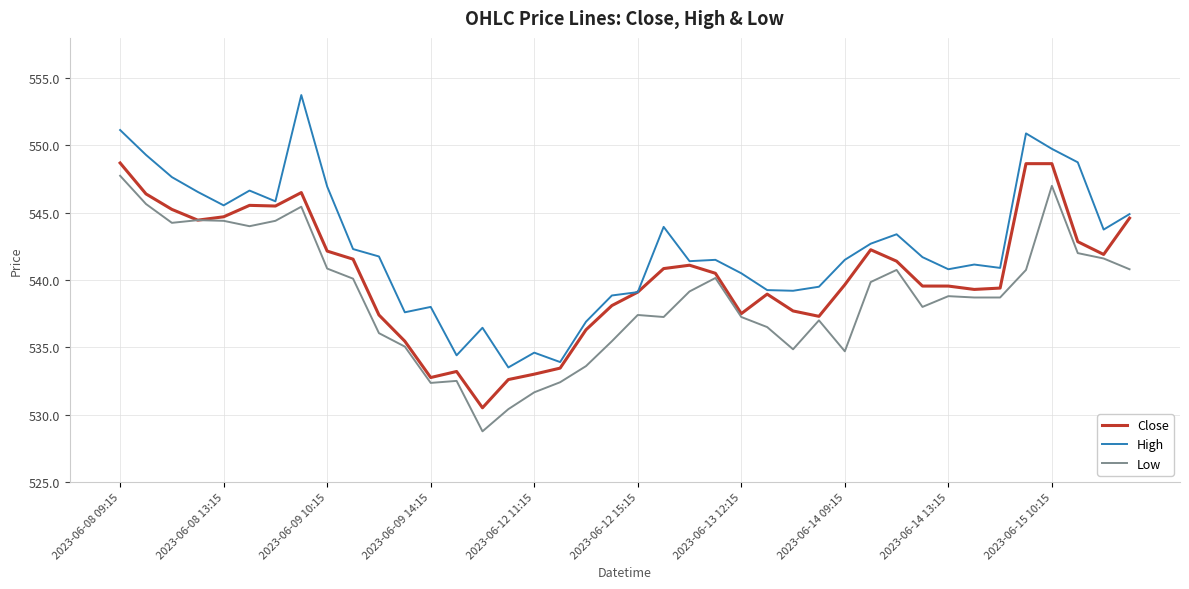

Rank the series by their average value, from highest to lowest.

High, Close, Low